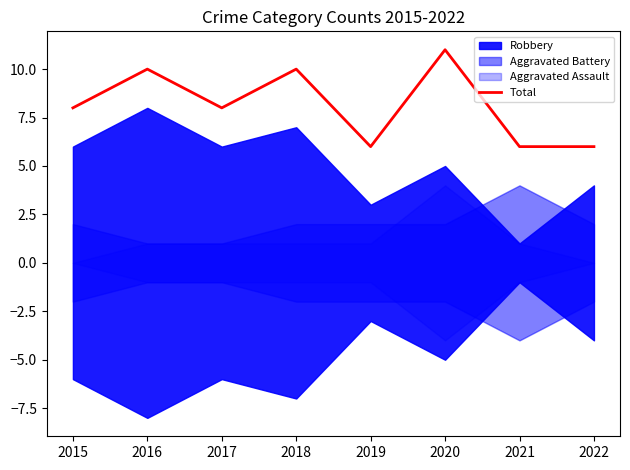

Reading left to right, extract all data points from this chart.

2015=8	2016=10	2017=8	2018=10	2019=6	2020=11	2021=6	2022=6